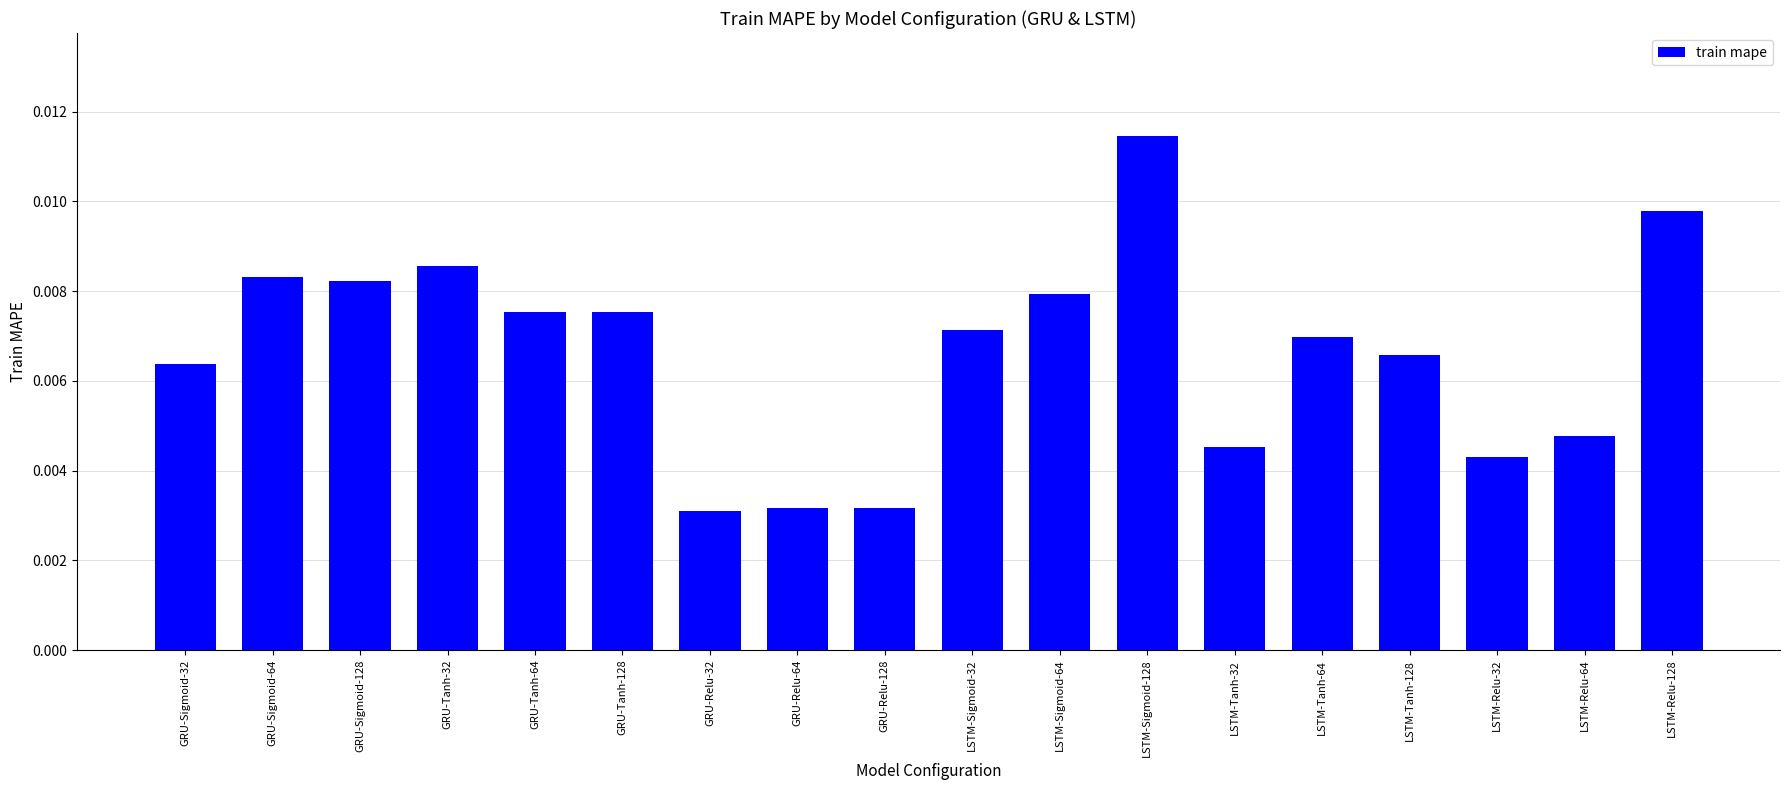

How many values are between 0 and 1?

18